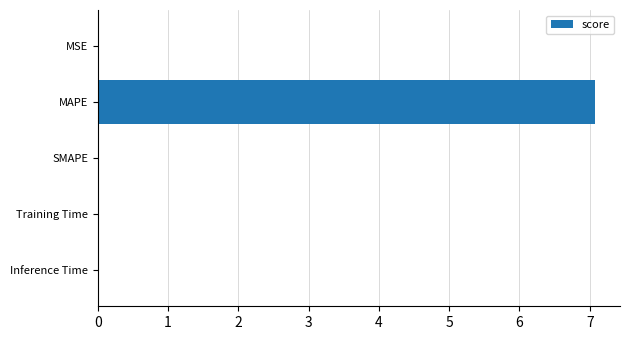

What is the greatest value displayed?

7.1